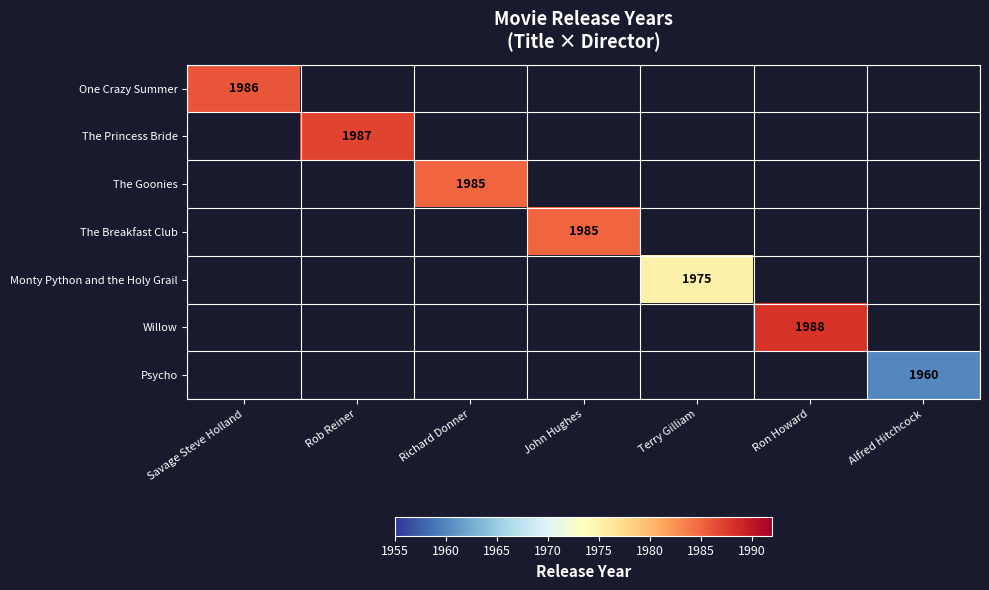

What is the greatest value displayed?

1988.0